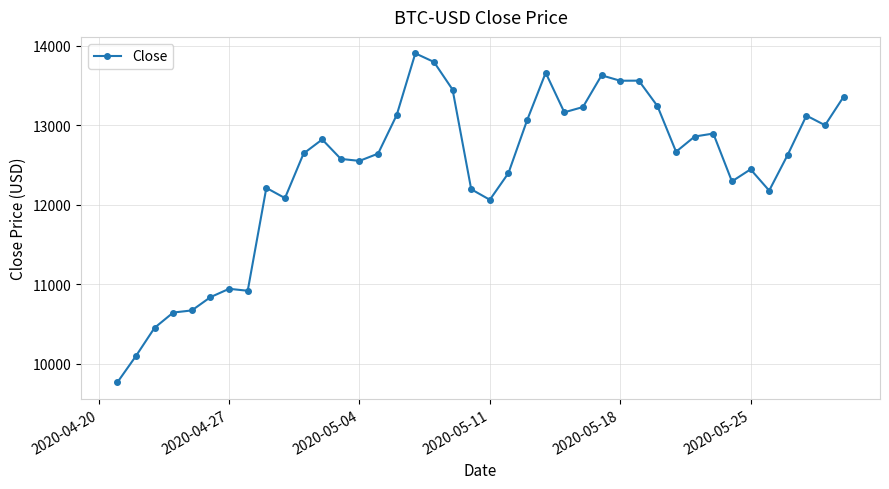

True or false: there are more than 1 points higher than both neighbors.

True